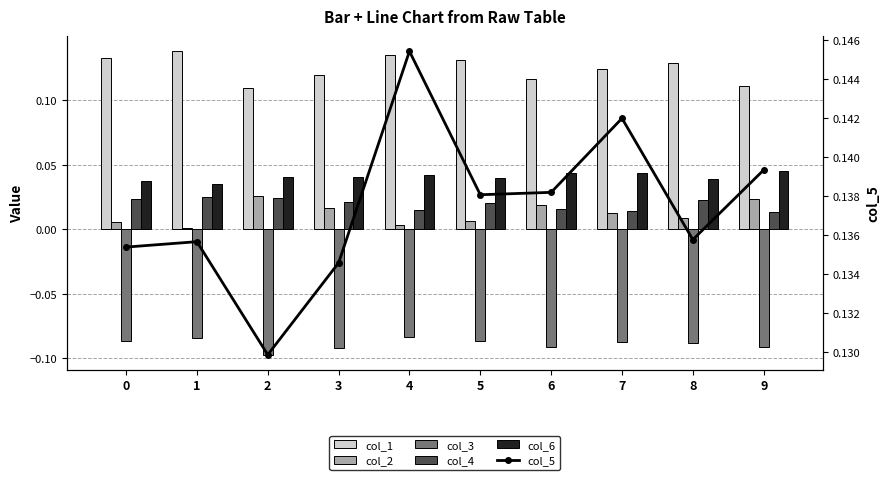

Which series has the largest total across all categories?

col_5